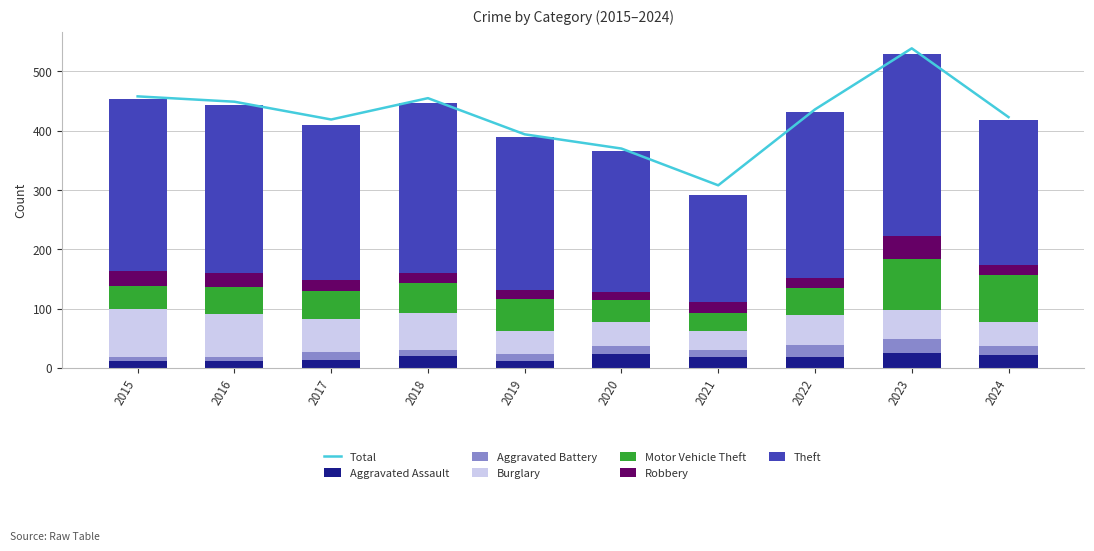

The Burglary series shows 84 at 2017. True or false?

False